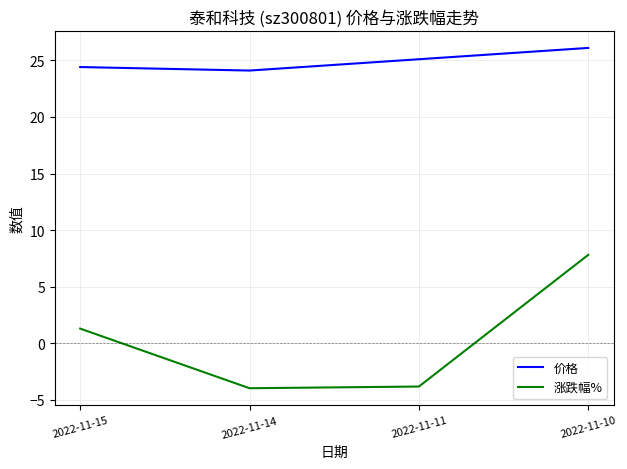

What is the smallest value displayed?

-4.0